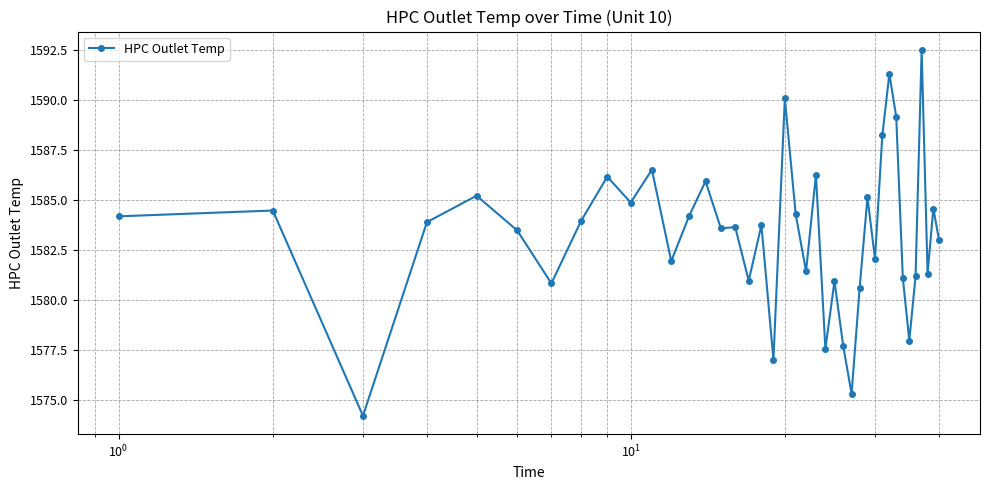

What is the value of the 25th point from the left?

1581.0